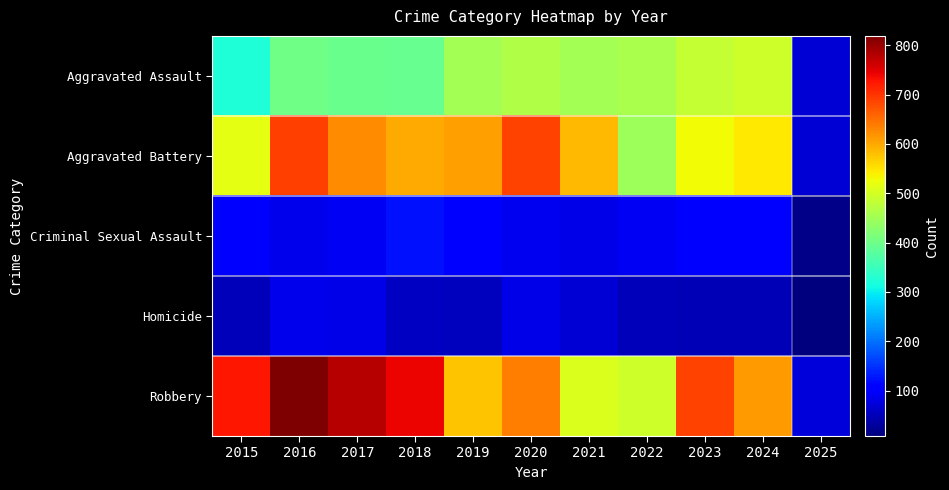

Which has a higher value, 2019 or 2022?

2022